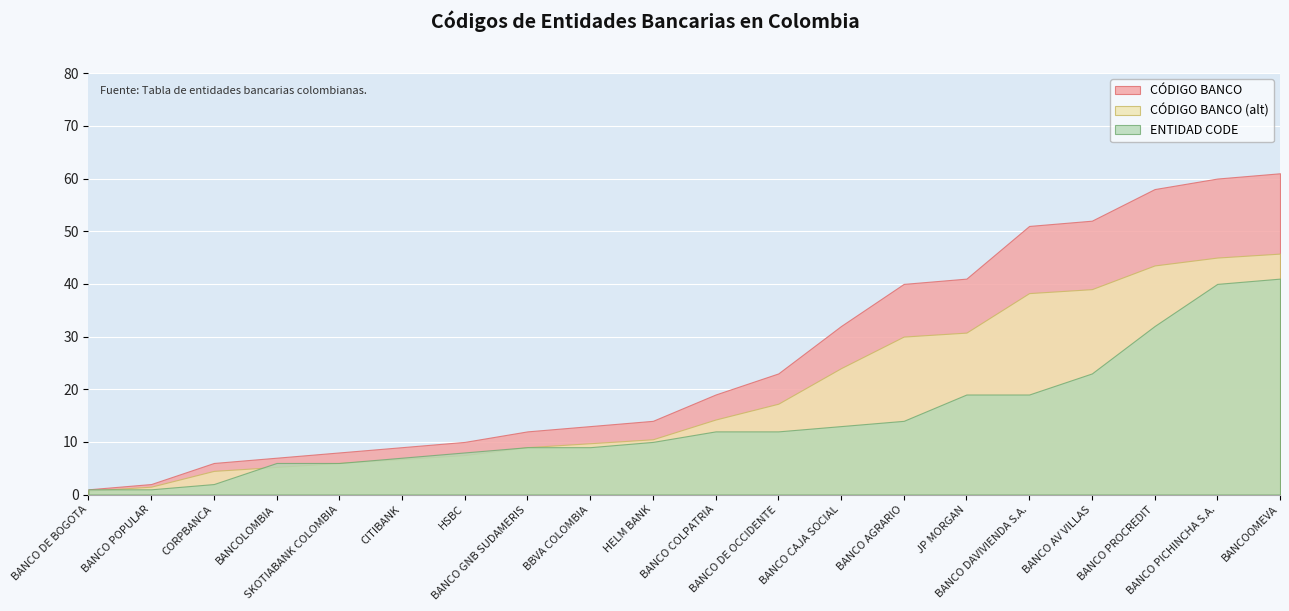

Is it true that ENTIDAD CODE equals 41 at BANCOOMEVA?

True